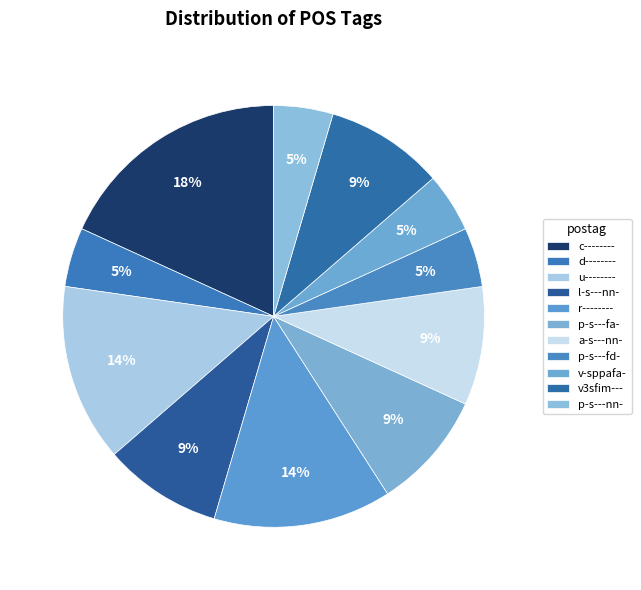

Count the number of slices in the pie.

11